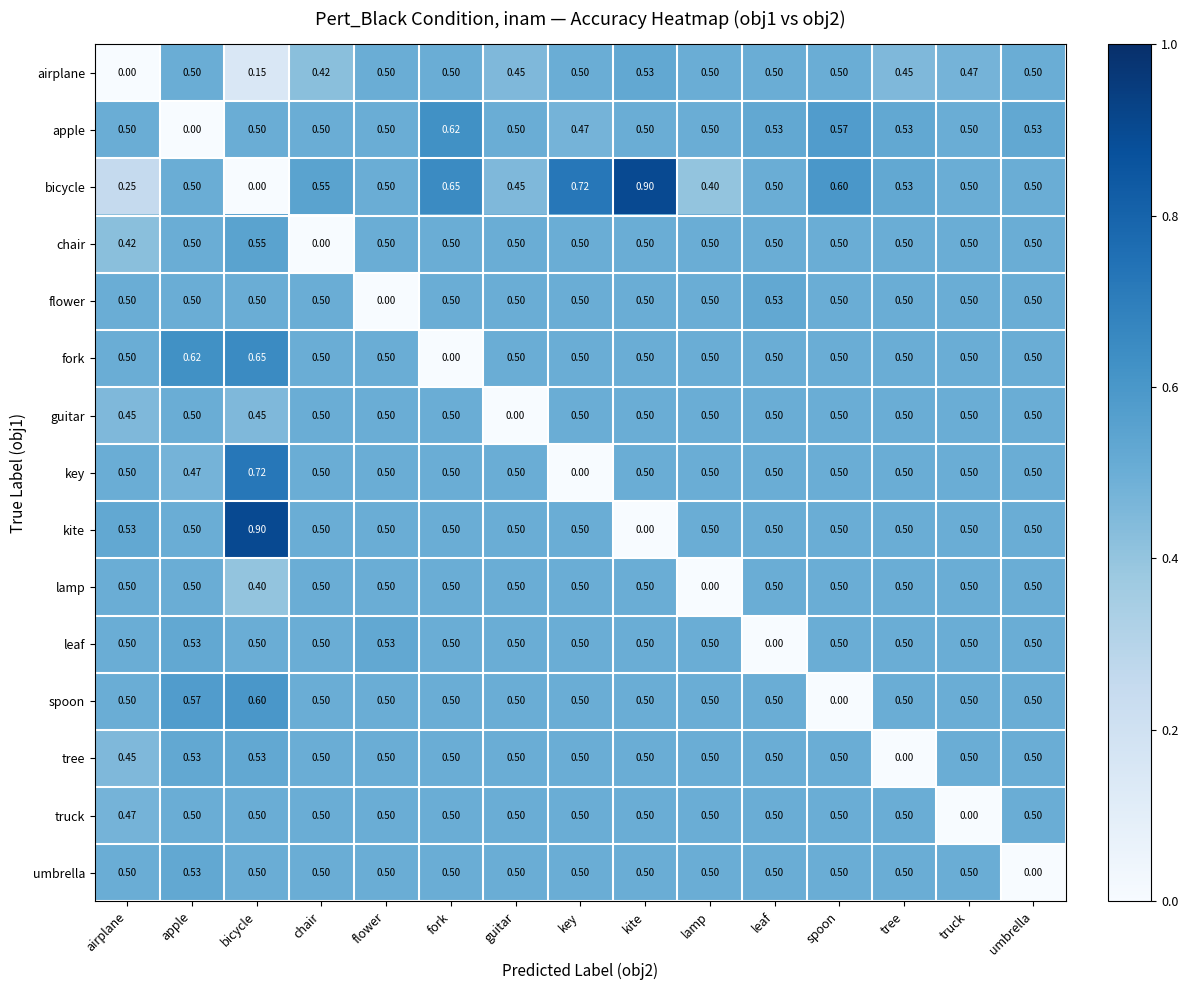

At which label does flower reach its minimum?

flower